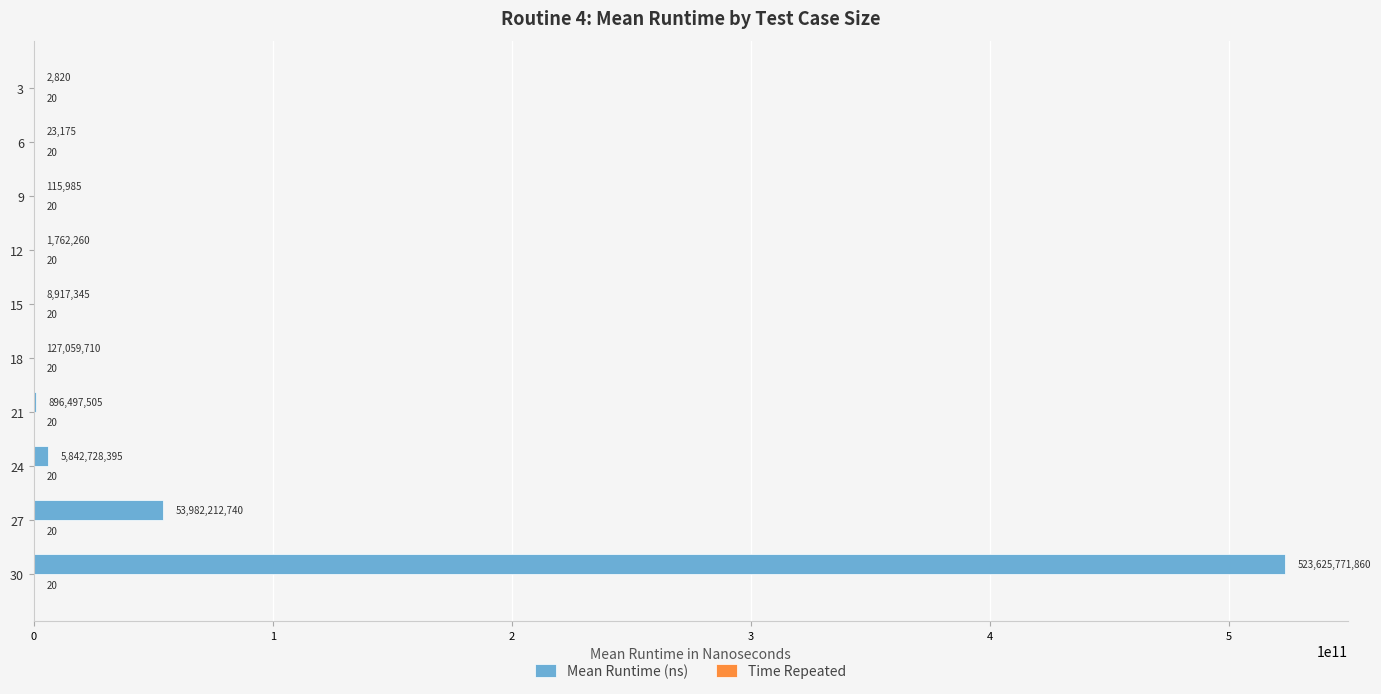

What is the greatest value displayed?

523625771860